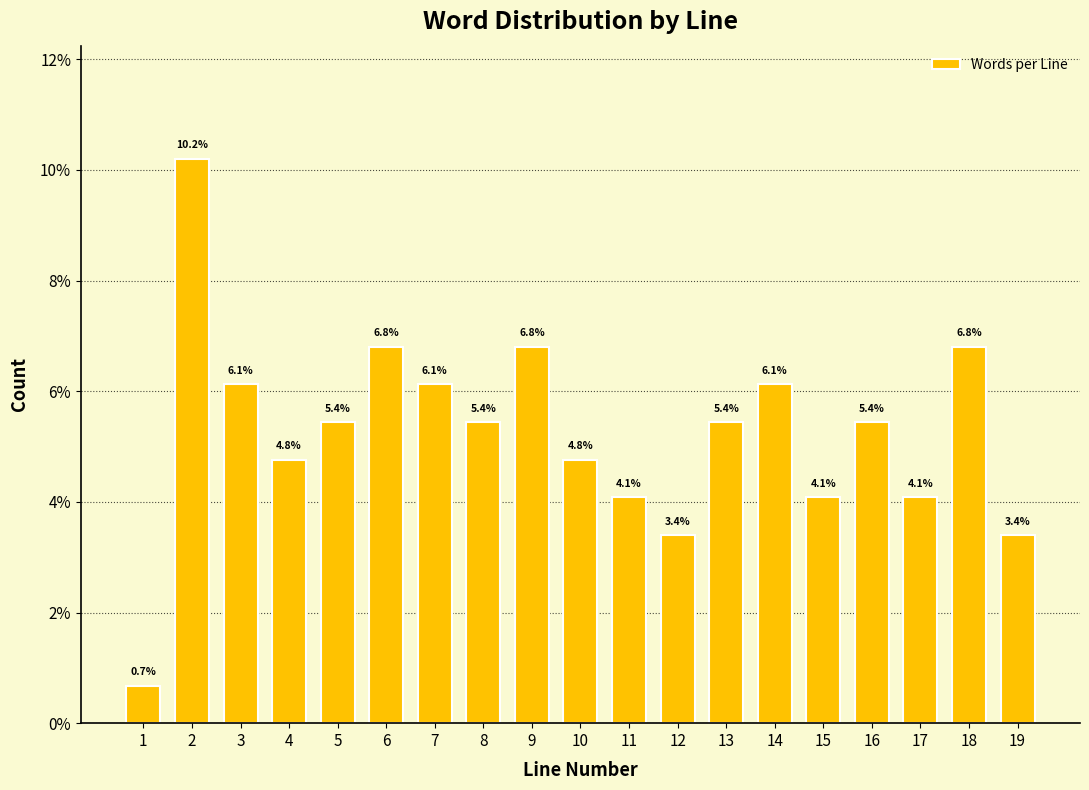

Reading left to right, transcribe all the data shown in this chart.

0.7	10.2	6.1	4.8	5.4	6.8	6.1	5.4	6.8	4.8	4.1	3.4	5.4	6.1	4.1	5.4	4.1	6.8	3.4